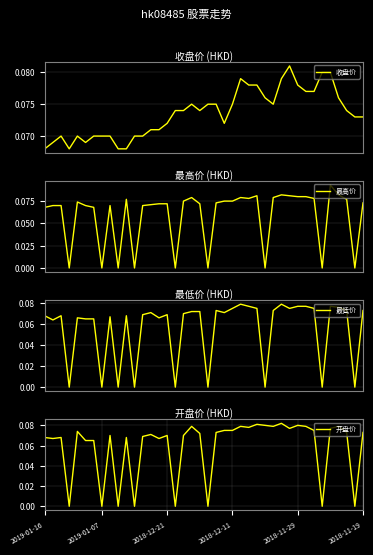

How many lines are shown in the chart?

4